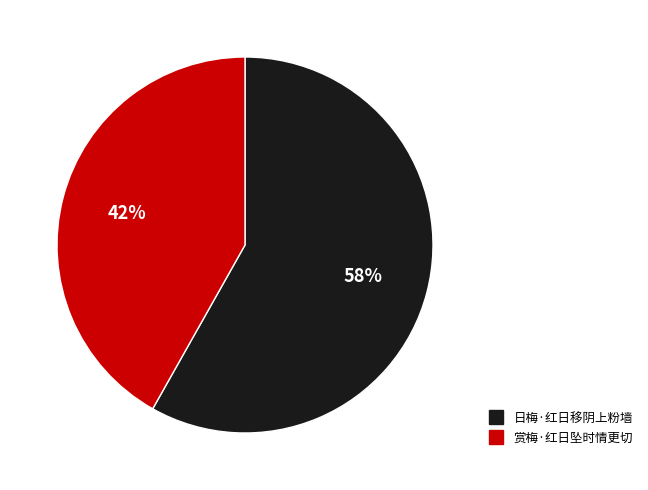

Is it true that 日梅·红日移阴上粉墙 is 58% of the pie?

True